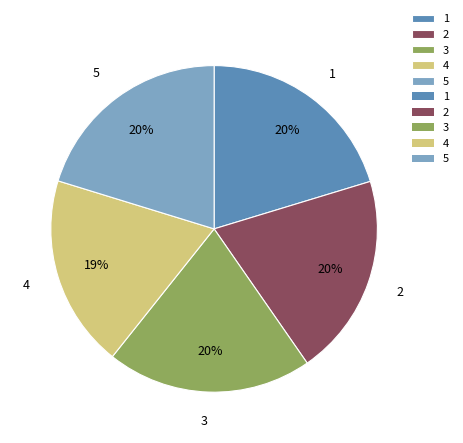

How many segments does this pie chart have?

5